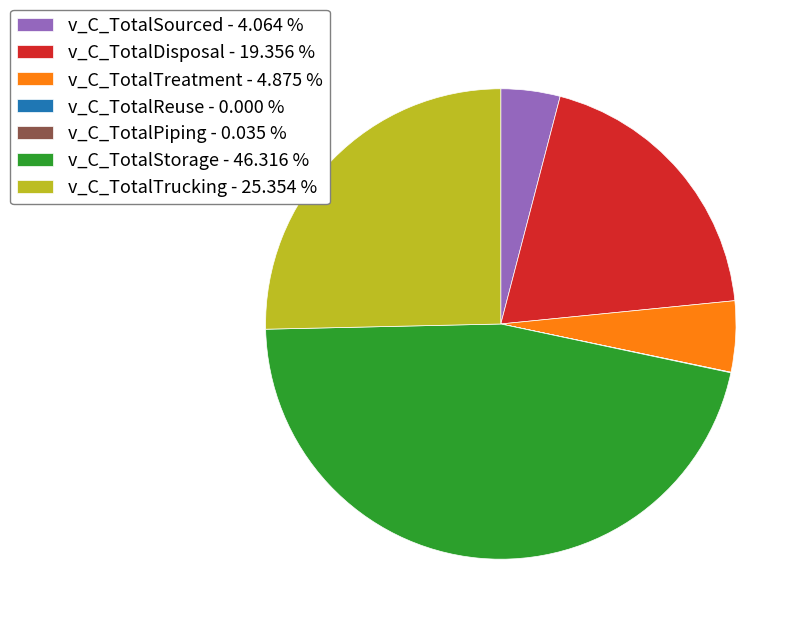

Does any single category account for the majority?

No